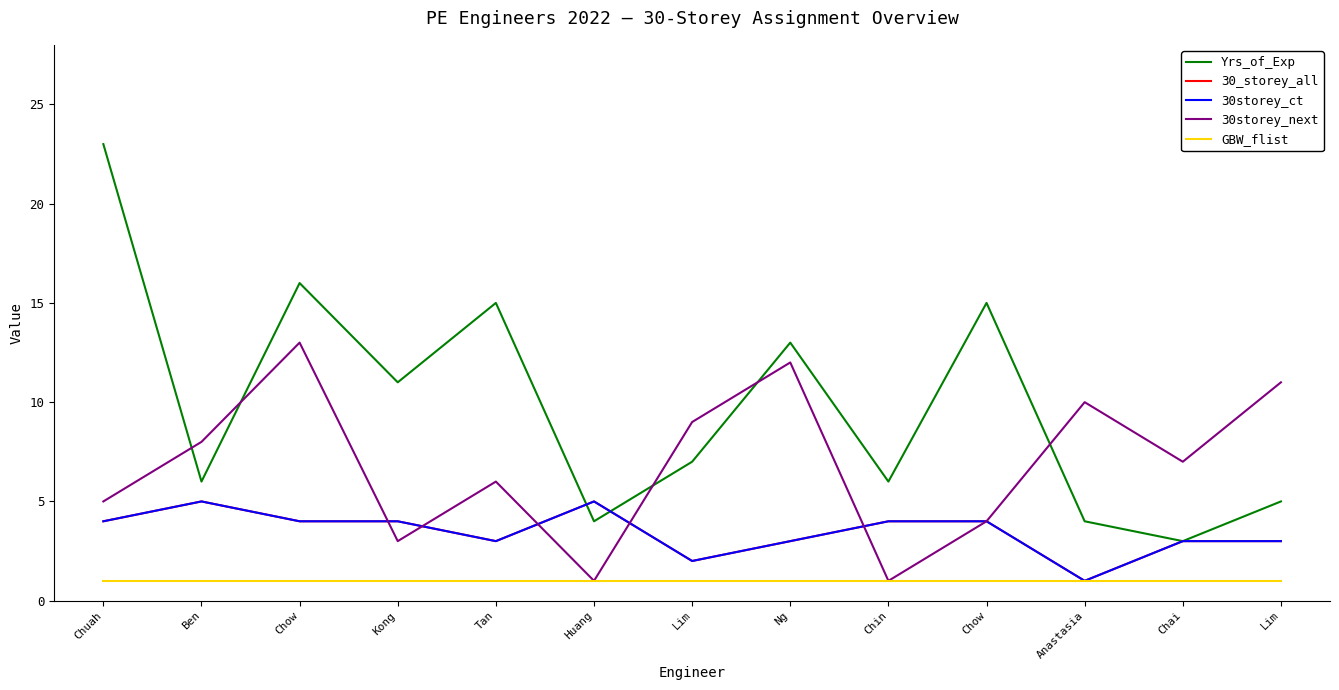

Is this an area chart (filled region under the line)?

No